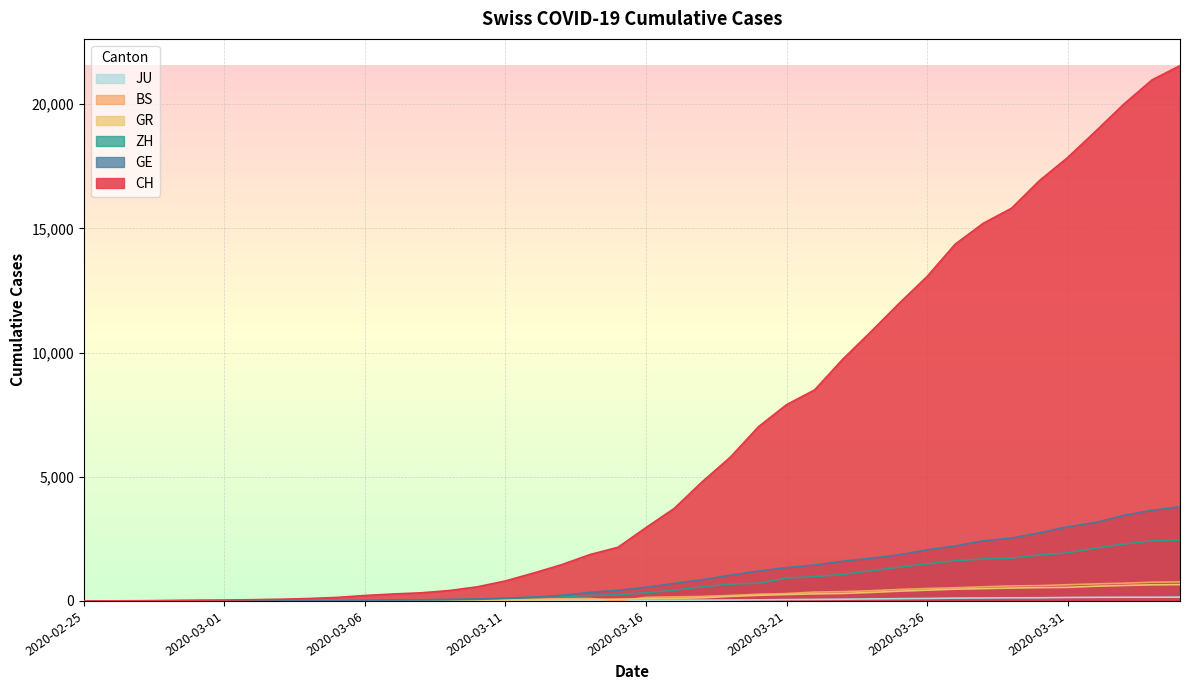

What is the value of the ZH point at the 4th from the left?

2